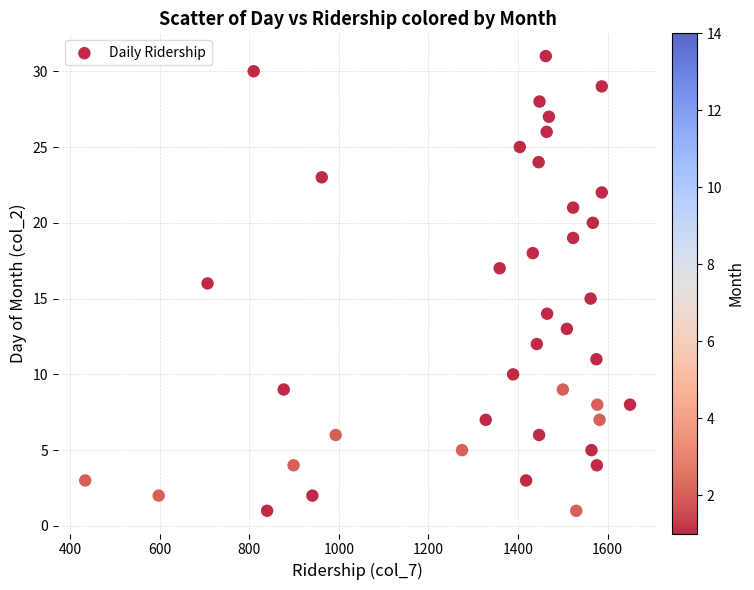

What is the range of X values (max minus min)?

1216